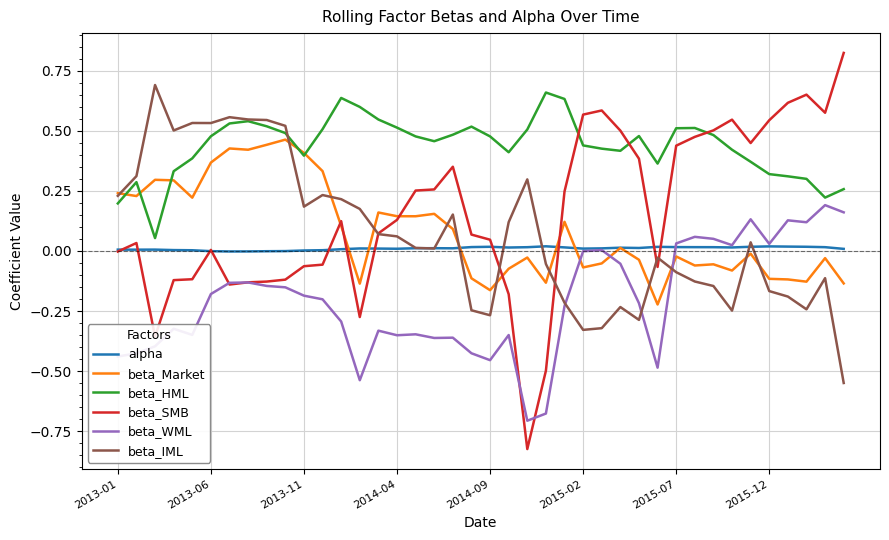

Which series has the largest total across all categories?

beta_HML